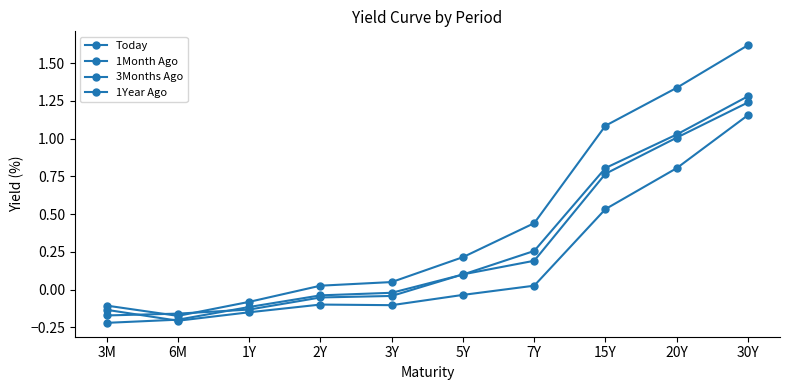

What is the minimum value for 3Months Ago?

-0.2